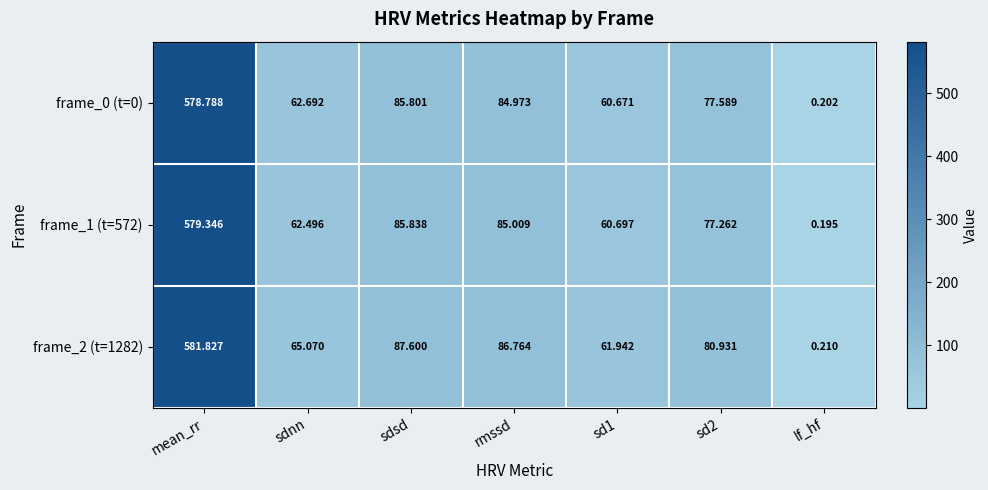

Which category has the lowest value across all series?

lf_hf